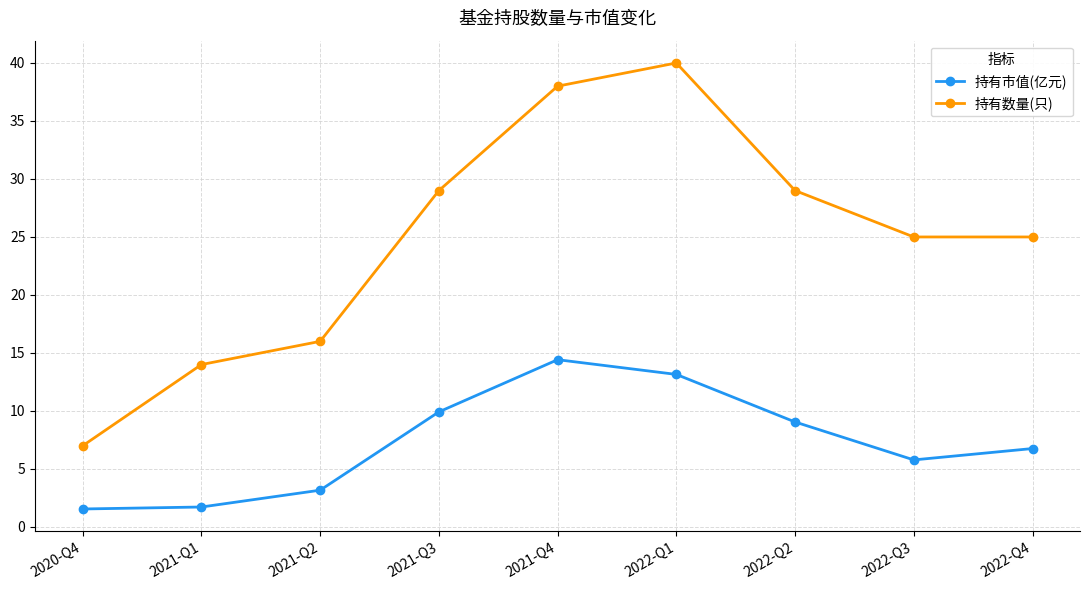

Where is the first local maximum for 持有数量(只)?

2022-Q1